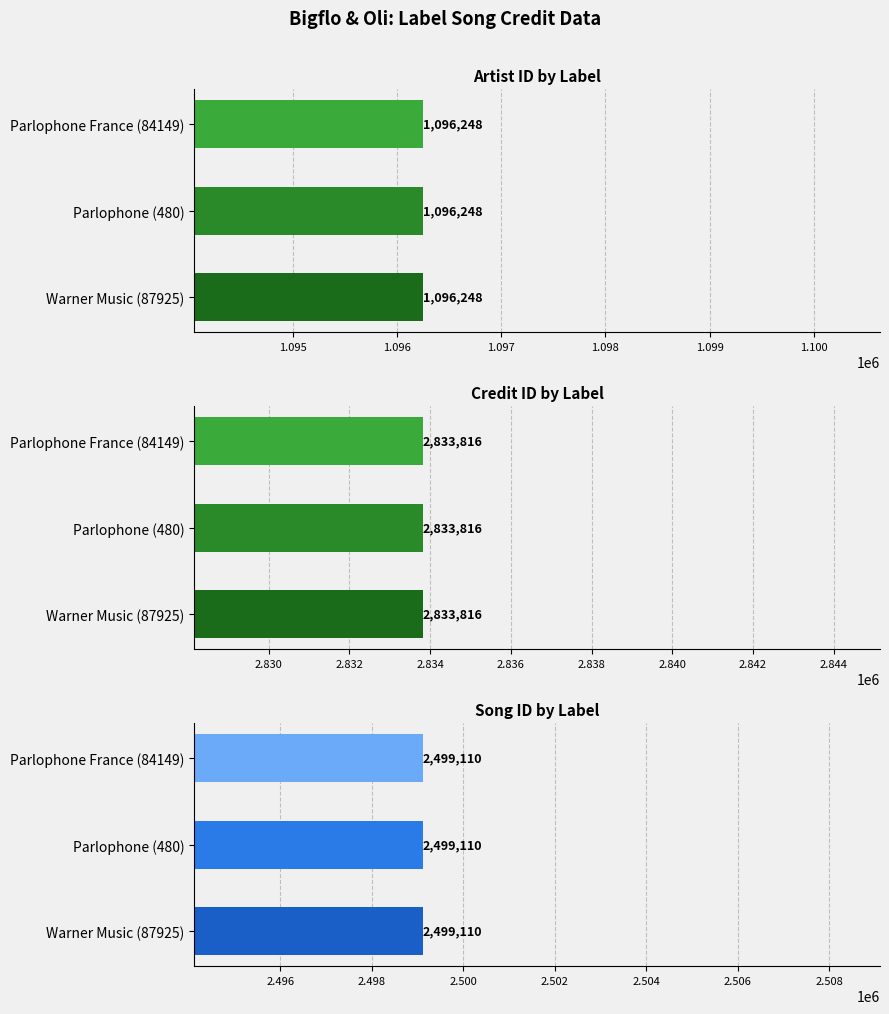

How many groups of bars are there?

3